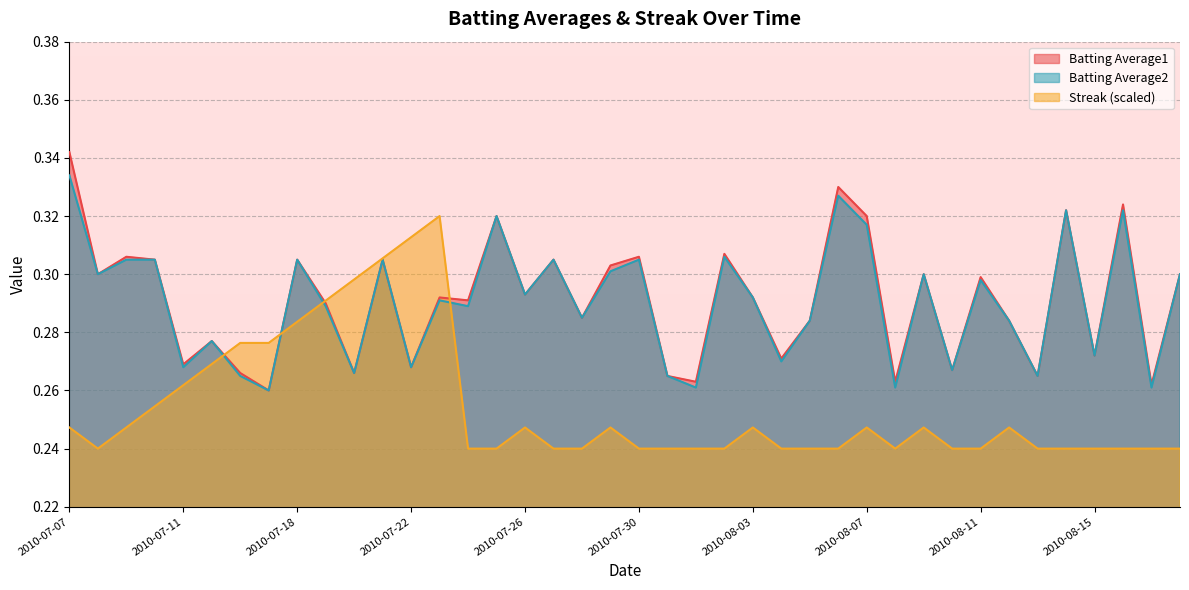

At which category does Batting Average2 reach its first local valley?

2010-07-08